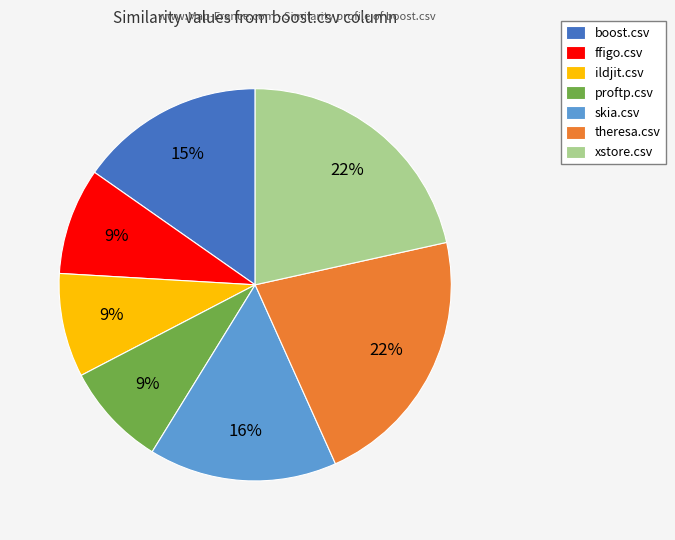

Approximately how many times larger is the value at skia.csv compared to ildjit.csv?

1.8